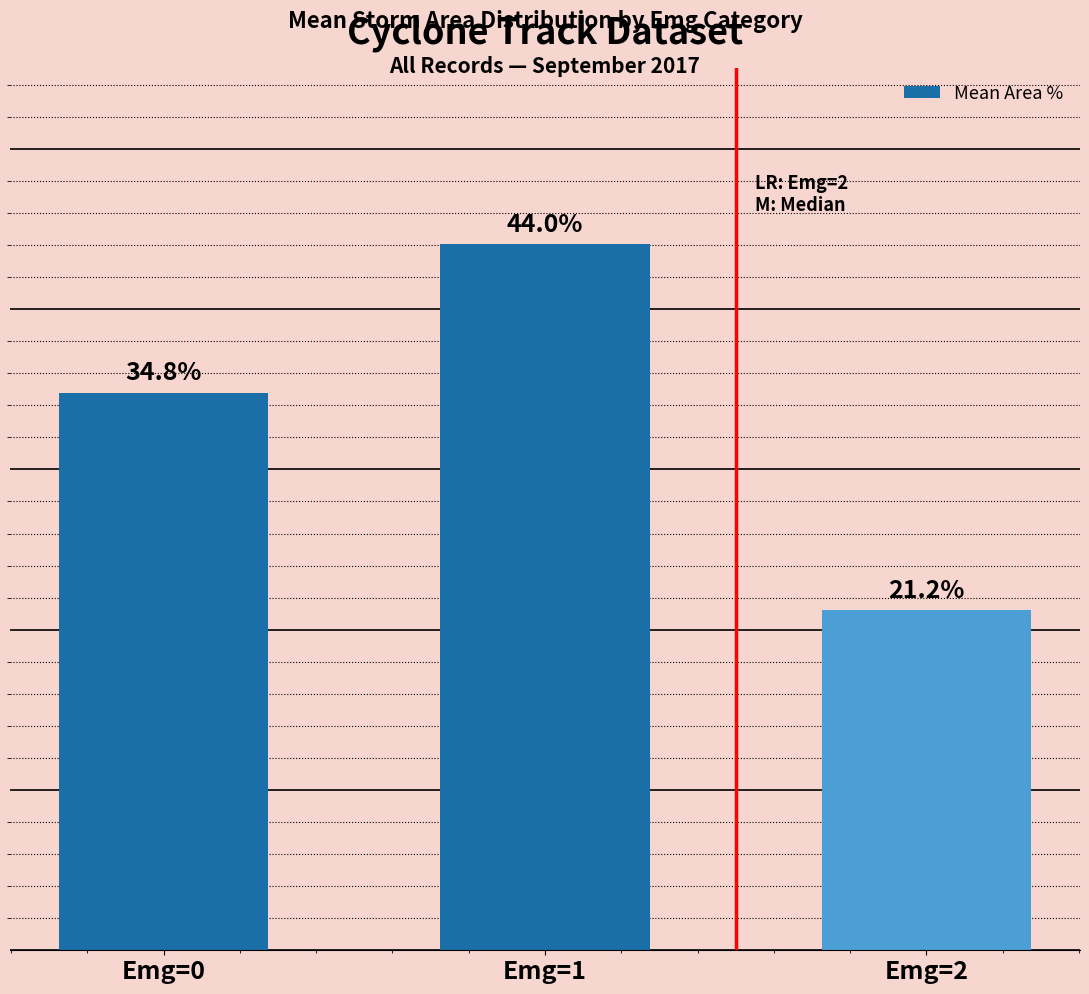

Between Emg=2 and Emg=0, which is larger?

Emg=0